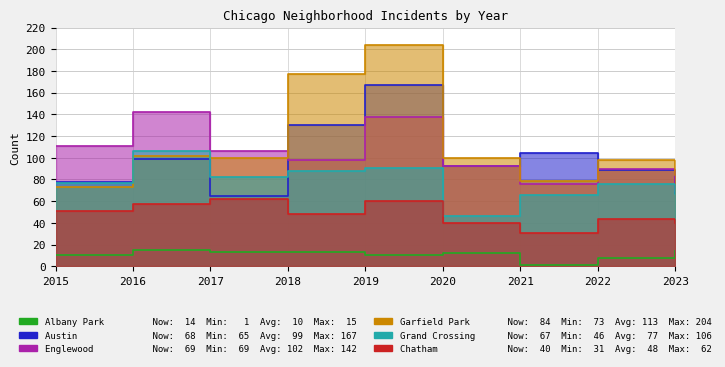

Which label corresponds to the largest value in the chart?

2019